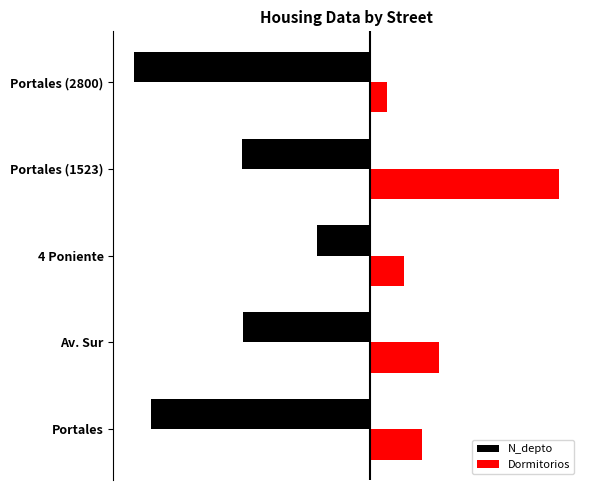

What is the greatest value displayed?

2240.0